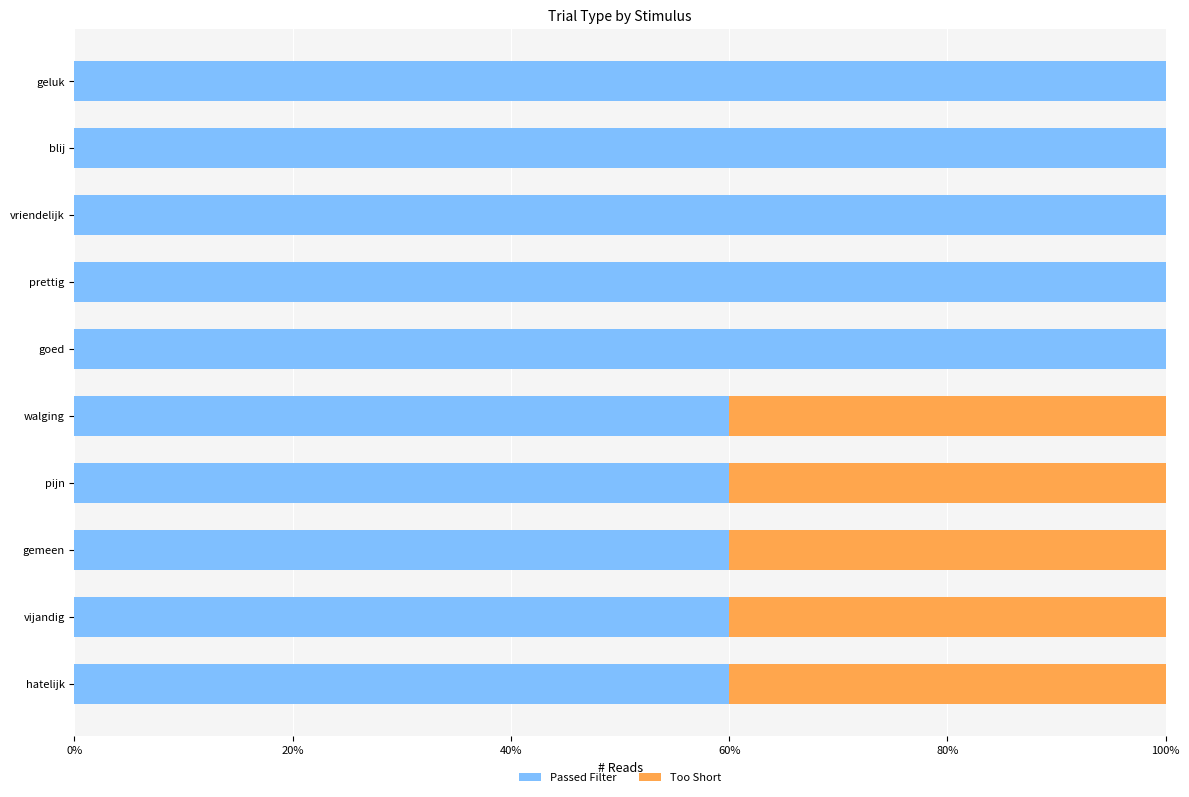

What is the total value across all series at goed?

100